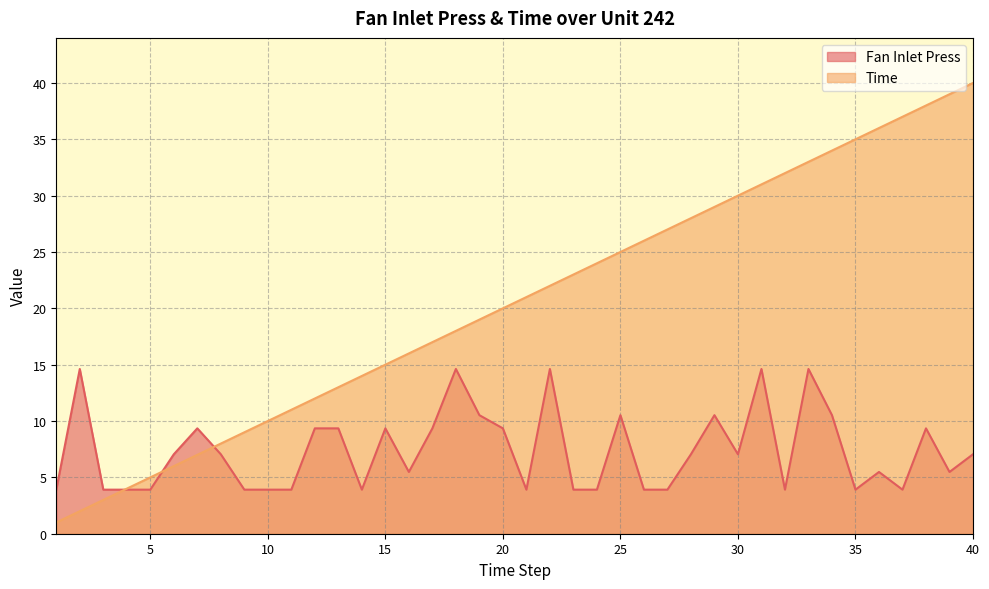

What is the value of the Time point at the 40th from the left?

40.0